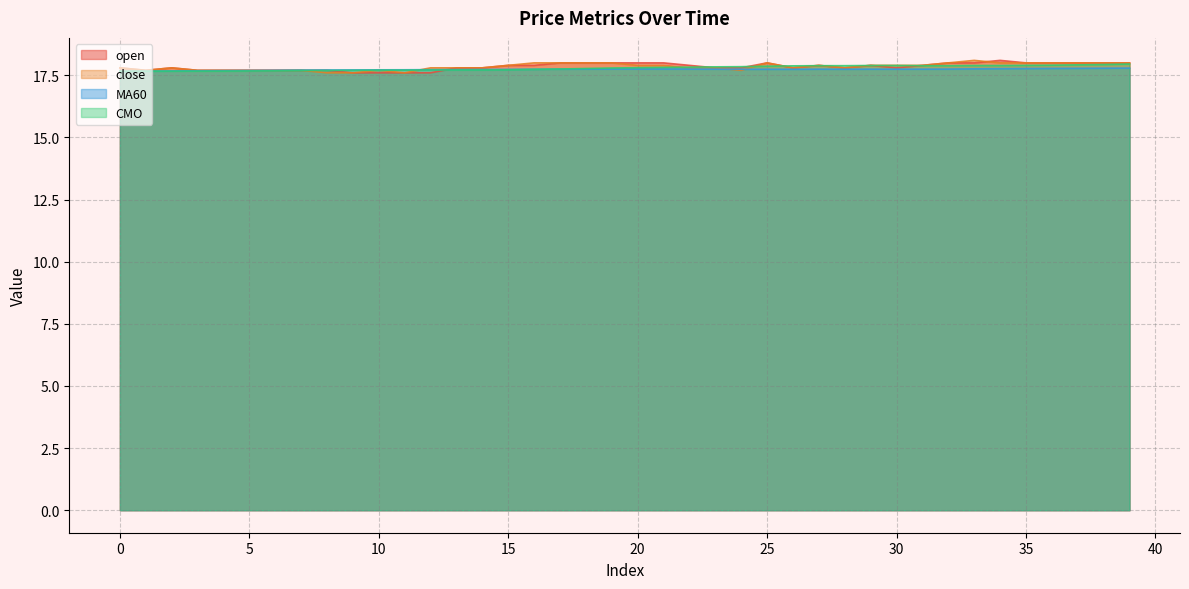

What is the value of the close point at the 8th from the left?

17.7